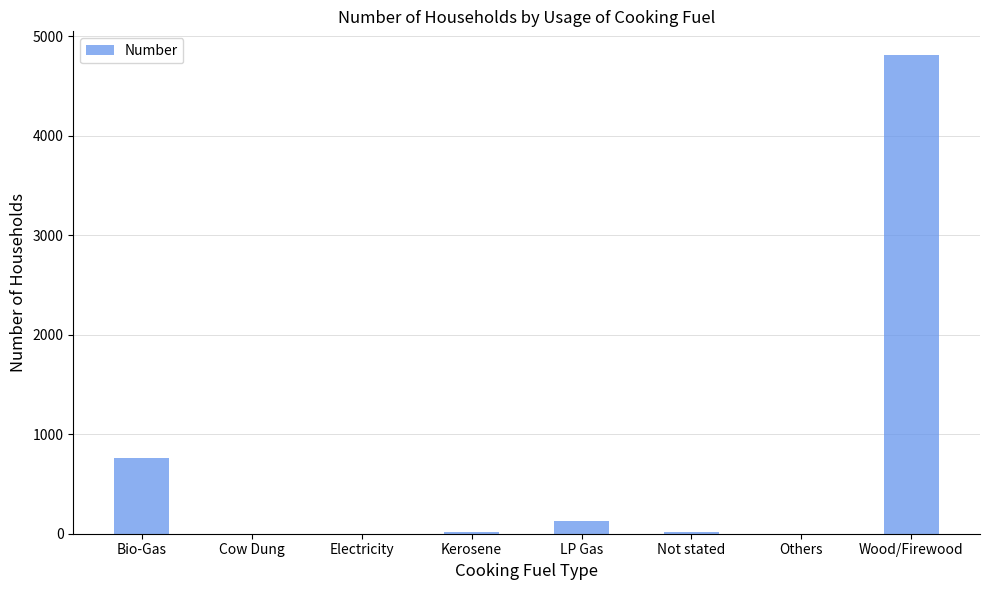

How many data points does each series have?

8